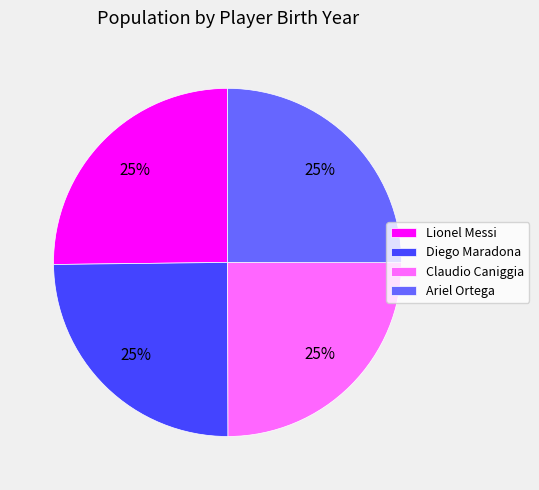

Is there any slice that represents more than half of the pie?

No